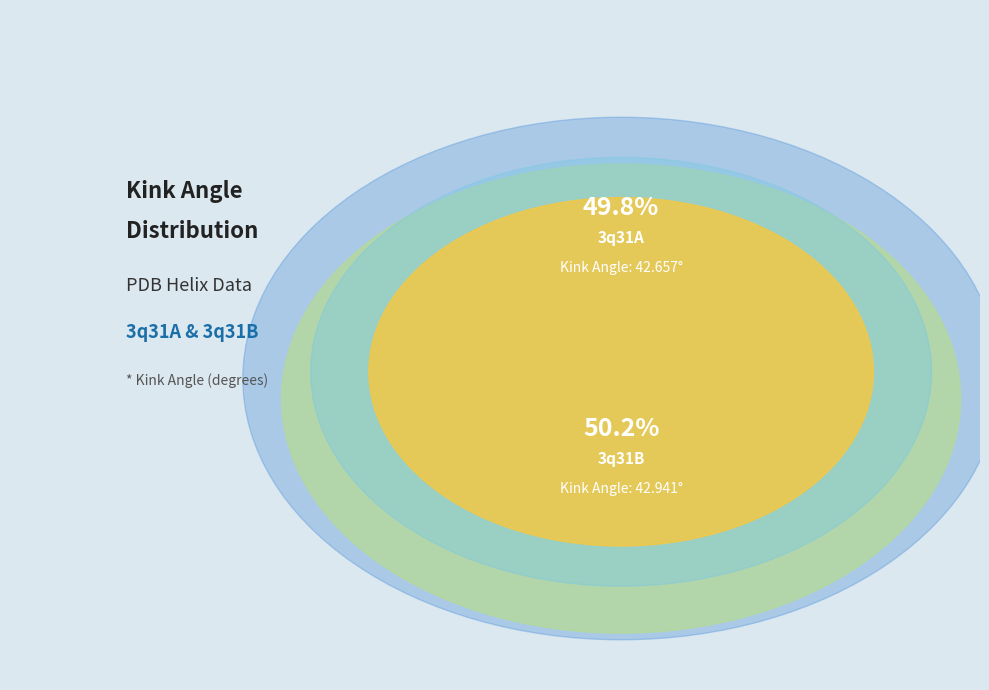

True or false: 3q31A accounts for 50% of the total.

True